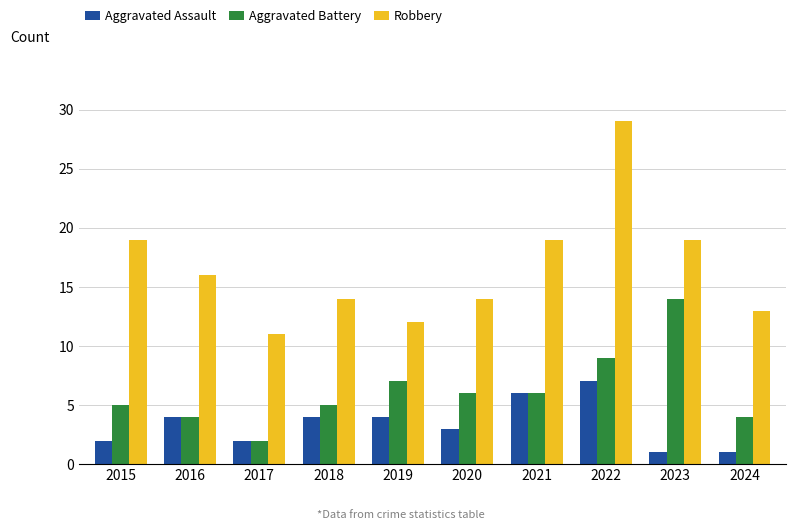

What is the lowest value of the Aggravated Battery series?

2